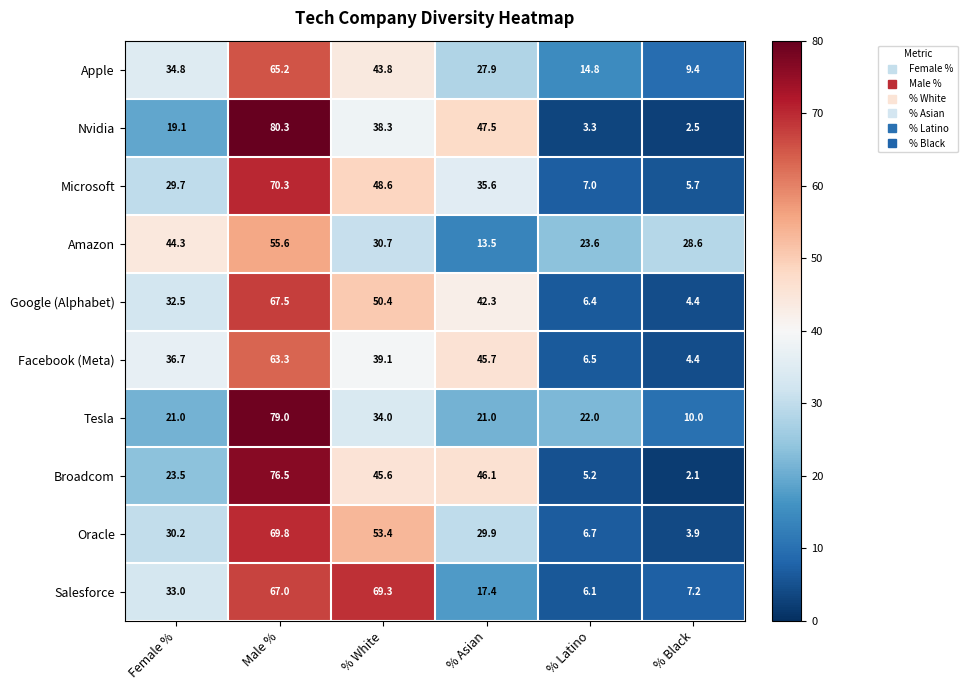

Where is Broadcom nearest to the value 39?

% White